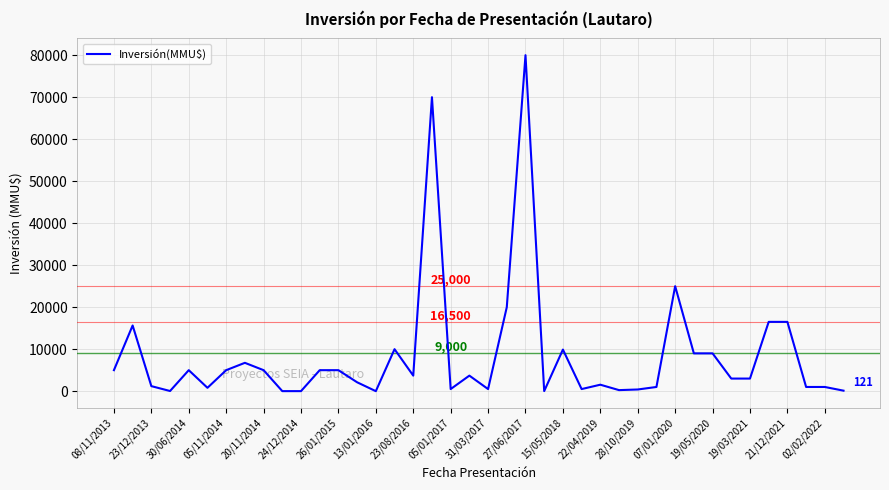

What is the difference between the maximum and minimum values?

80000